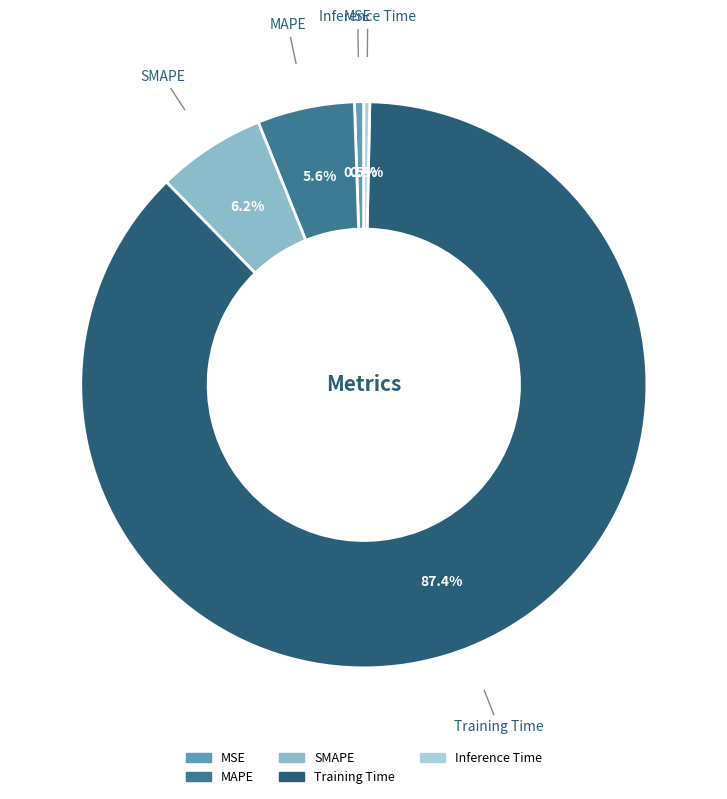

Which slice is the largest?

Training Time